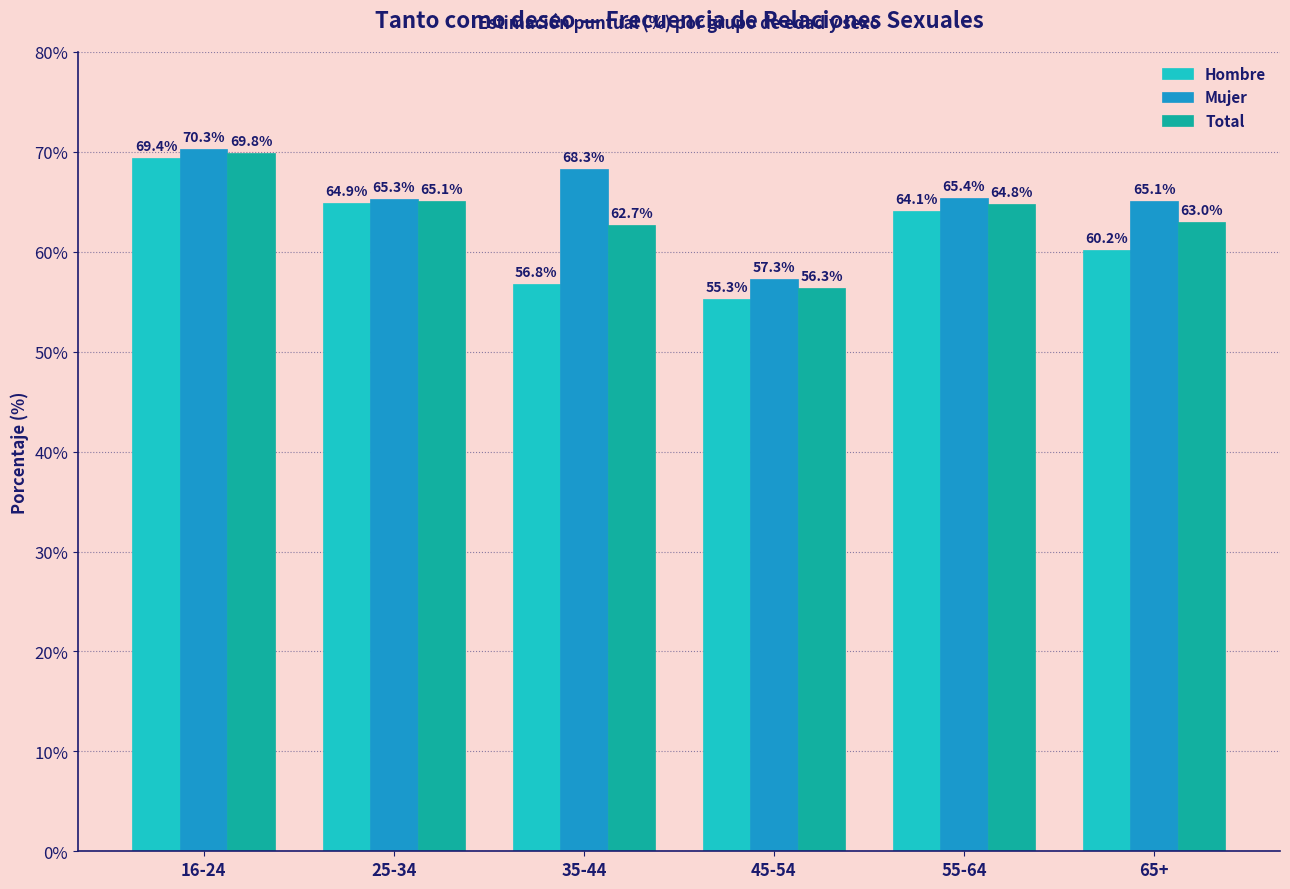

At how many categories does at least one series exceed 65?

5